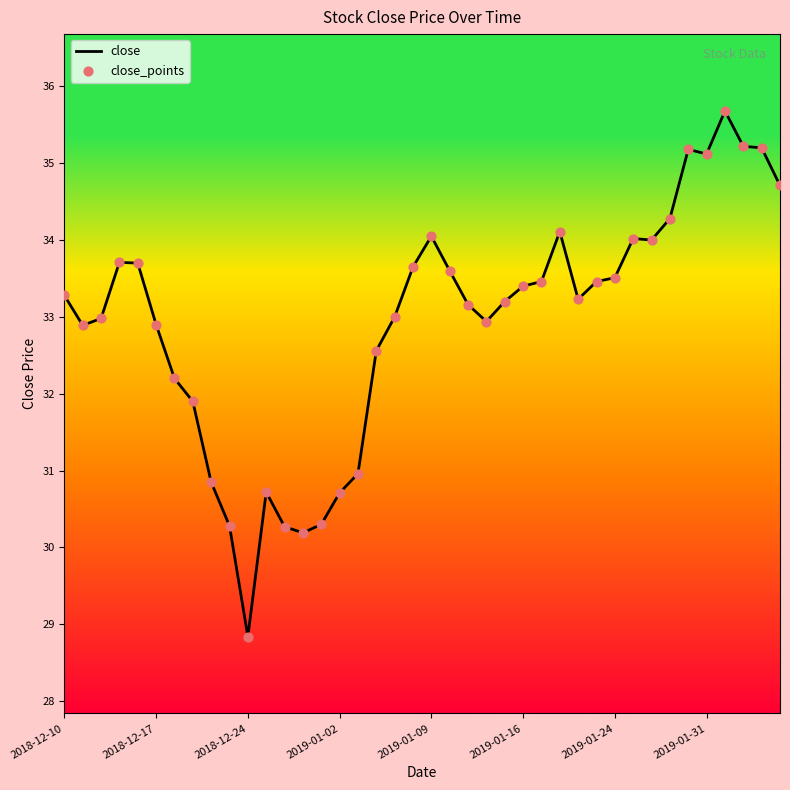

What is the smallest value displayed?

28.8